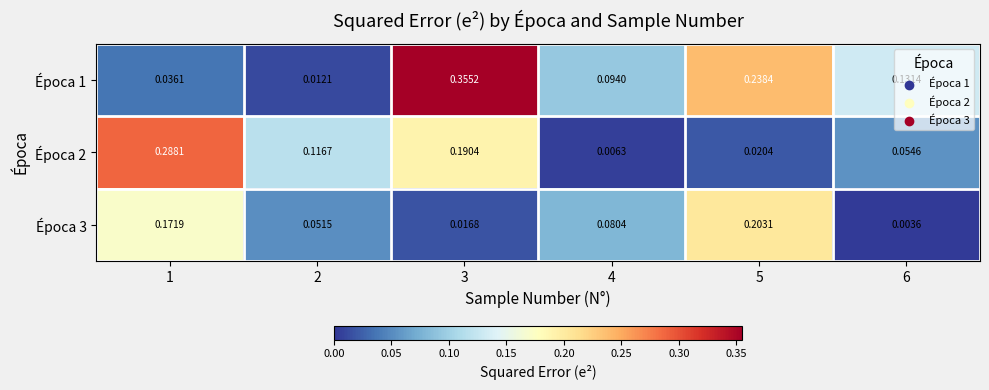

At which category is the sum across all series the highest?

3